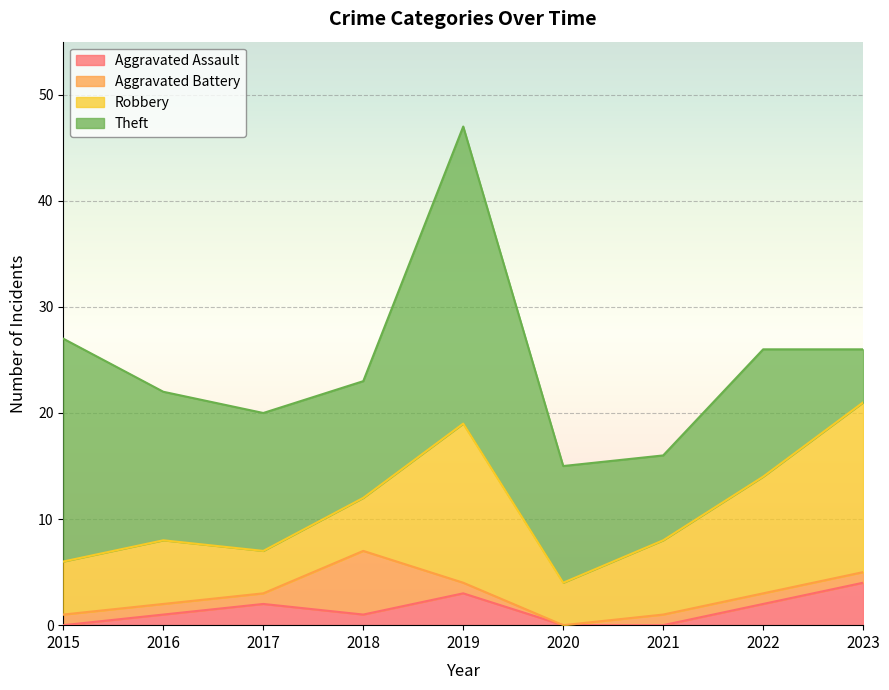

After their last crossing, which series has the higher values: Aggravated Battery or Robbery?

Robbery